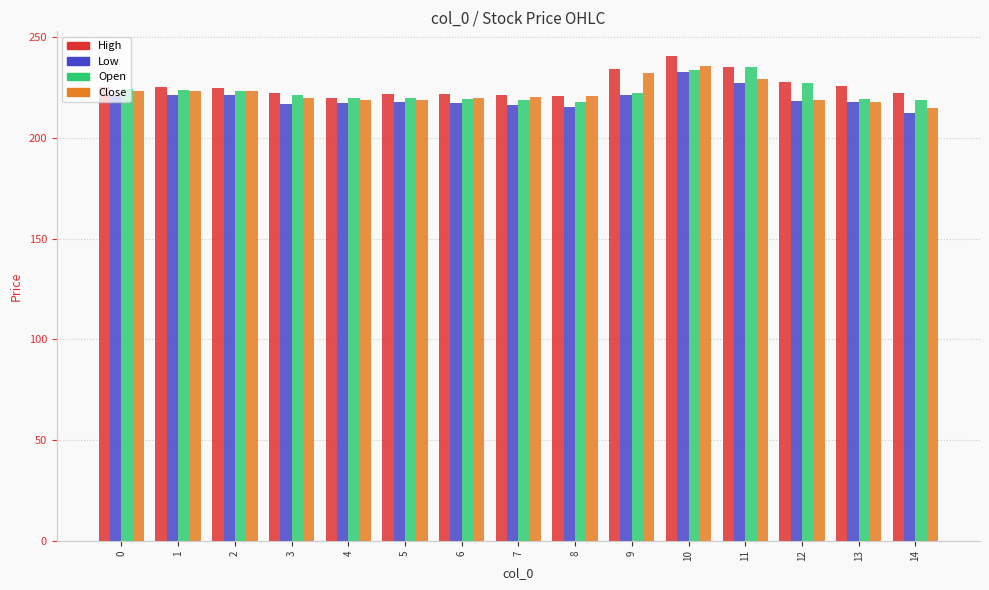

What is the total value across all series at 11?

926.7